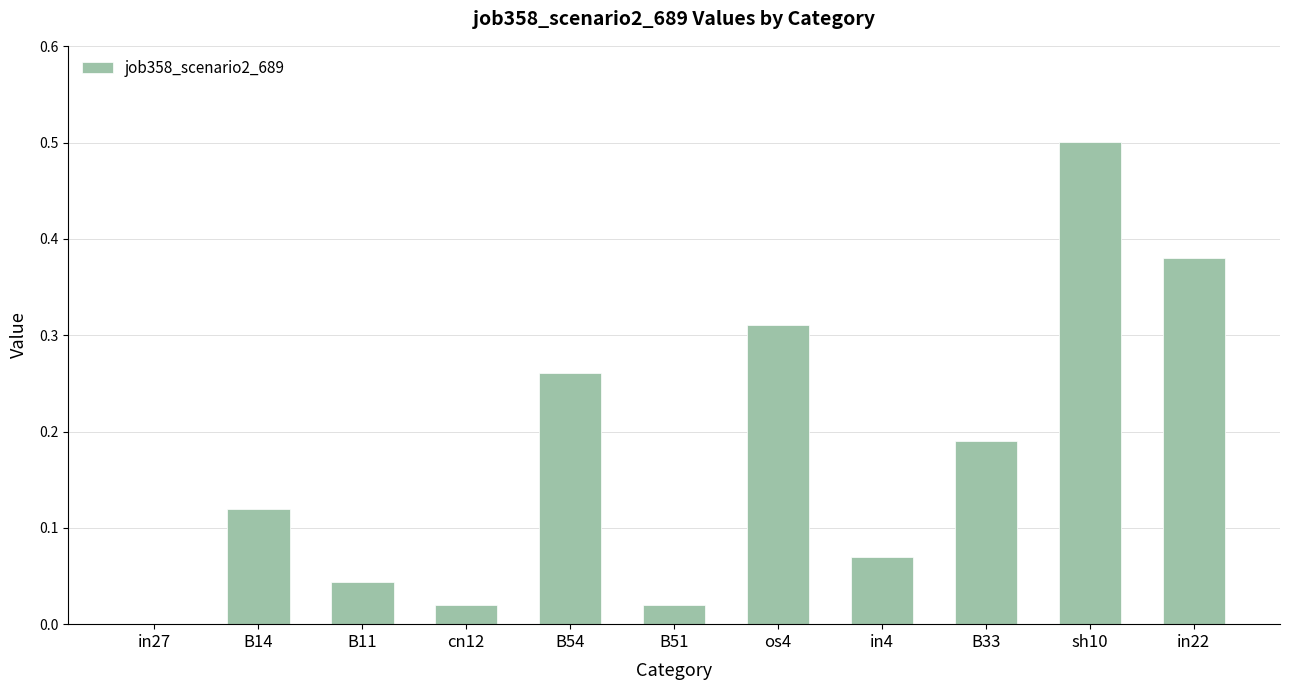

True or false: the data shows 0.1 at sh10.

False